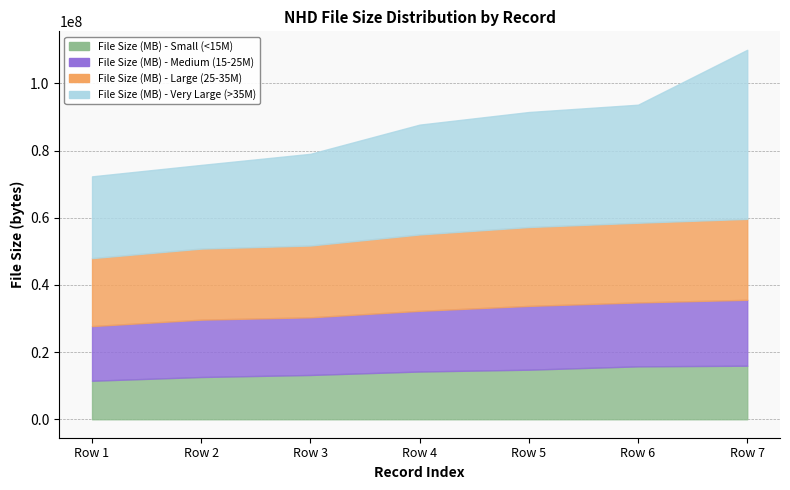

Count the number of categories in the chart.

7